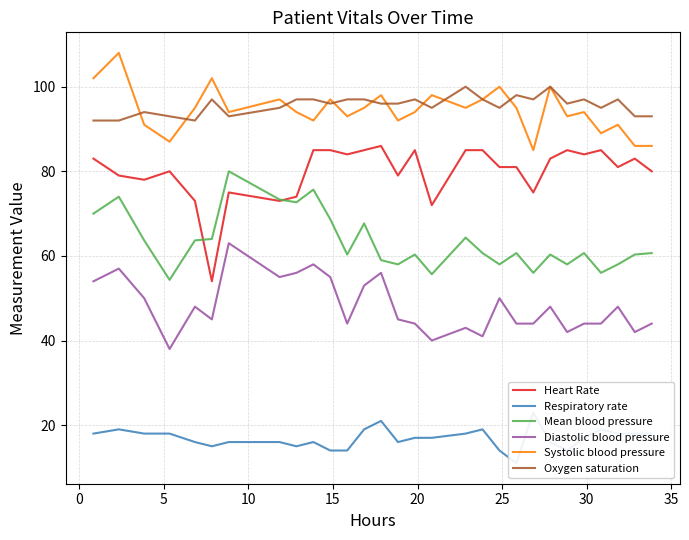

What is the maximum value for Systolic blood pressure?

108.0